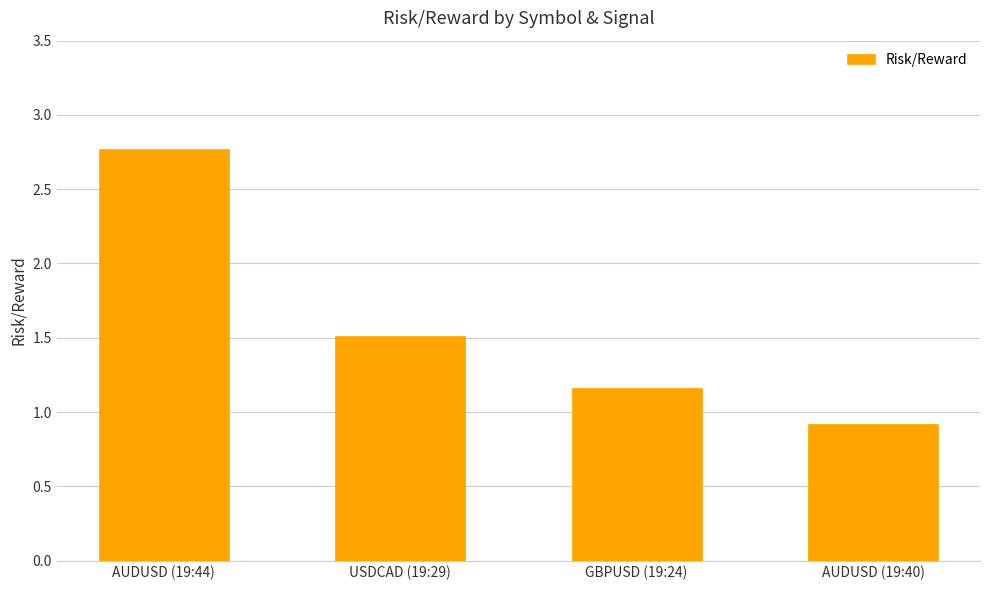

What is the maximum value shown in the chart?

2.8